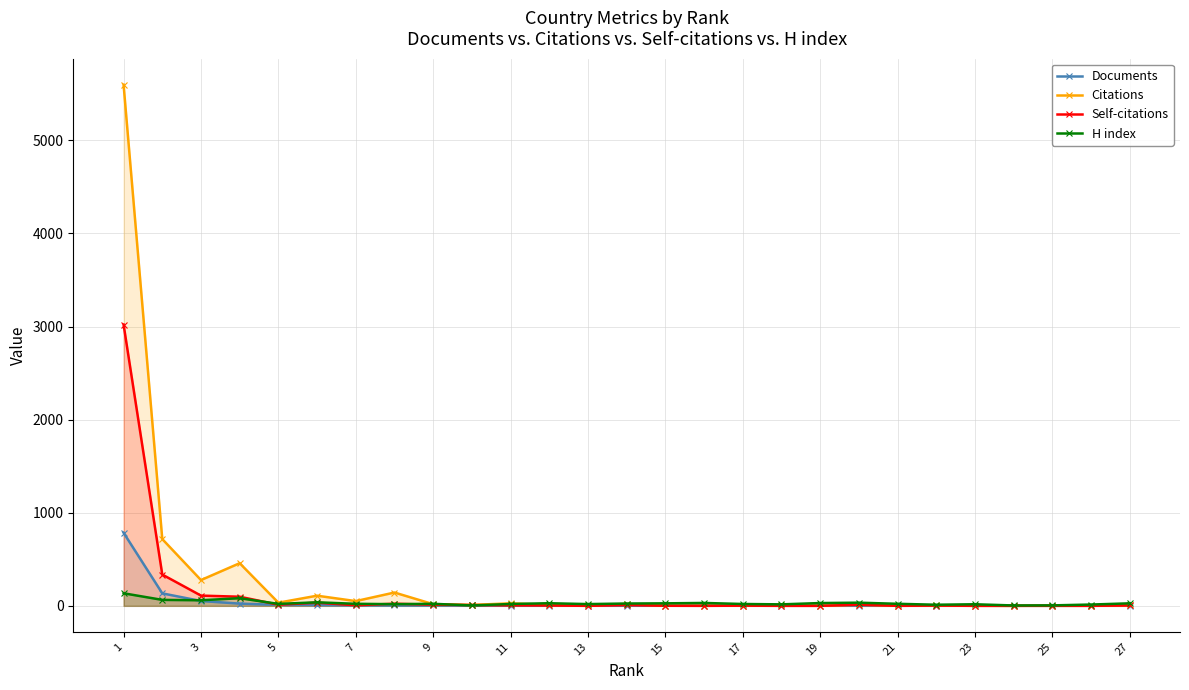

Where does the Citations series first go above 11?

1